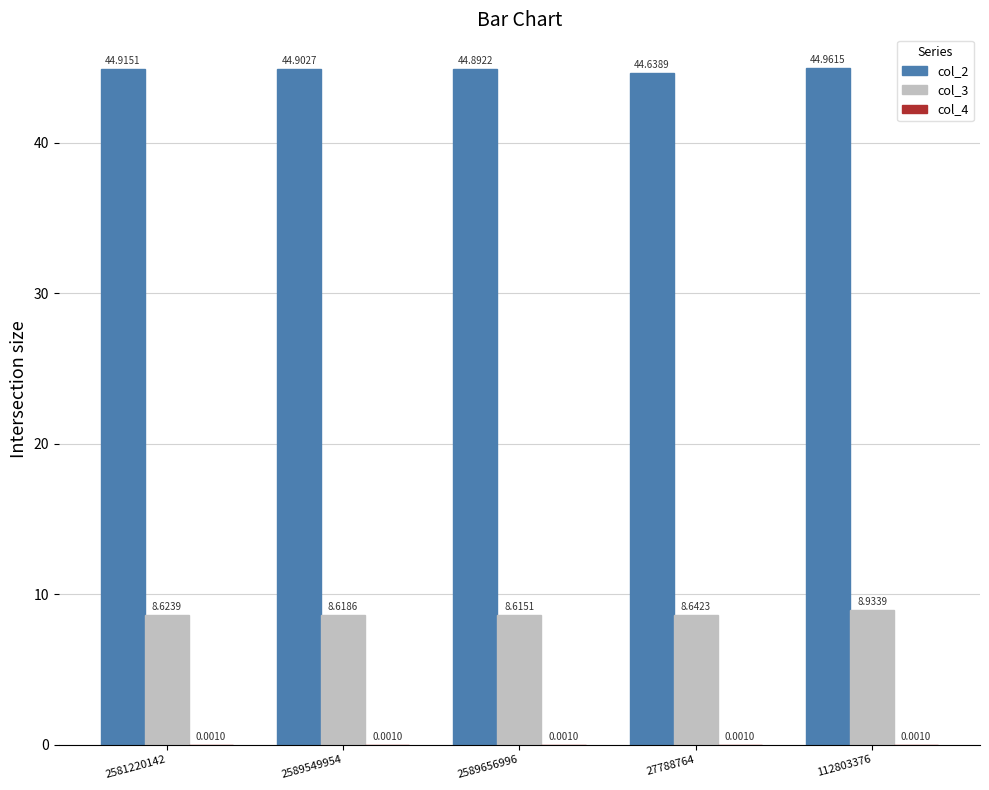

What is the sum of all col_2 values?

224.3